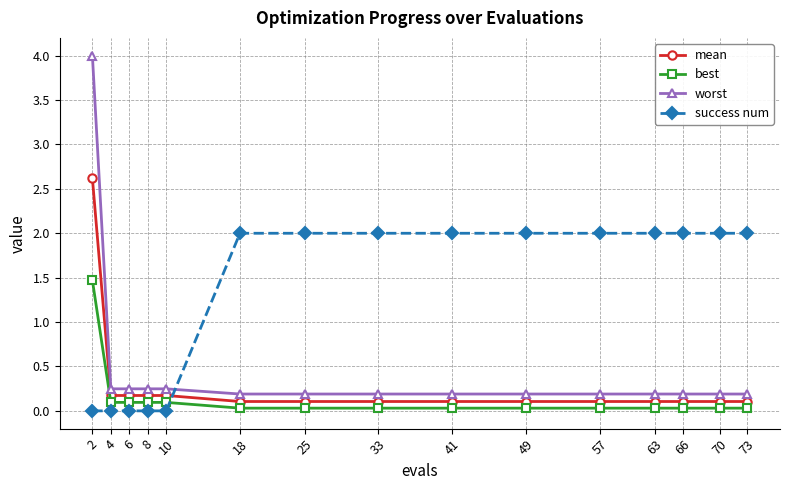

Which series has the largest total across all categories?

success num